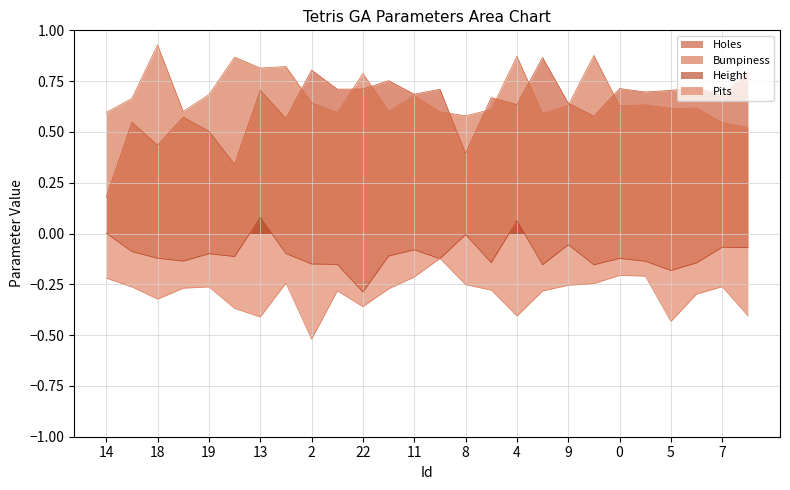

What is the difference between the Holes values at 6 and 18?

0.3